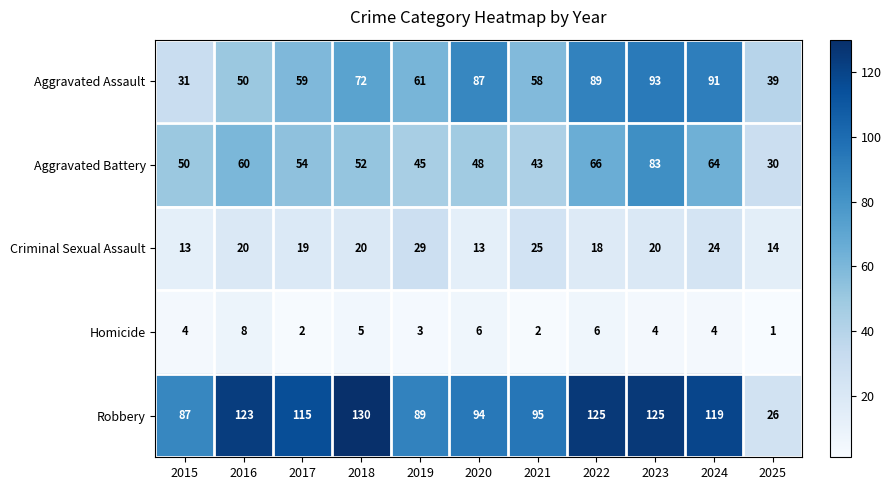

How many data points does each series have?

11